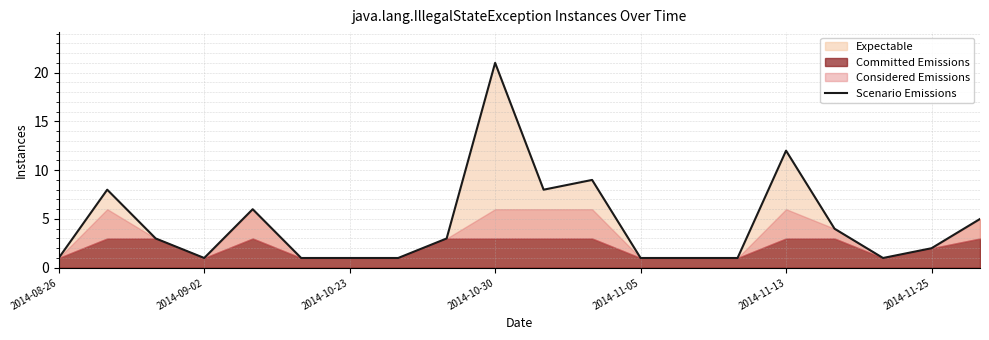

Where is Scenario Emissions nearest to the value 11?

2014-11-13